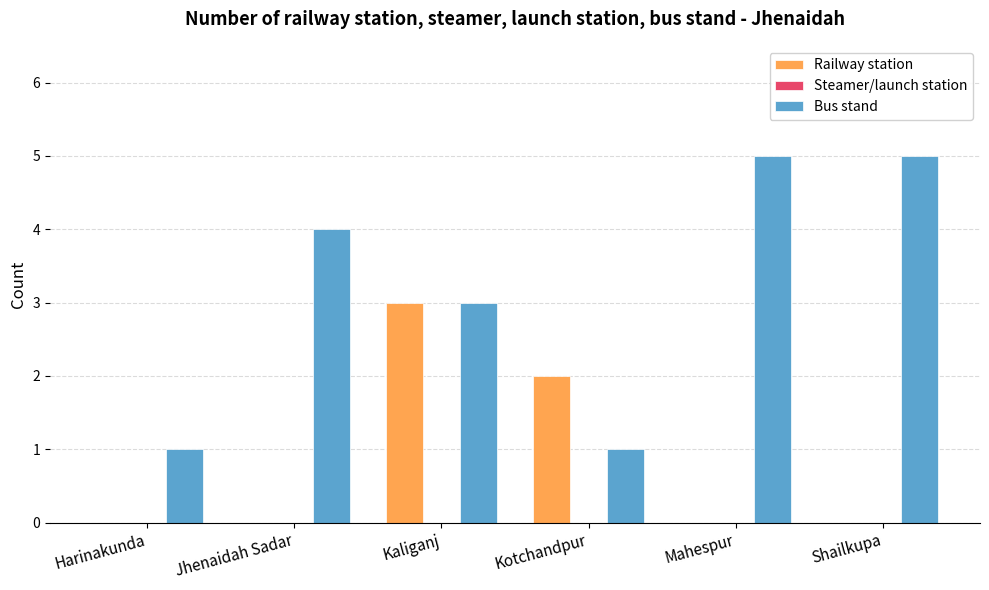

What is the sum of all Bus stand values?

19